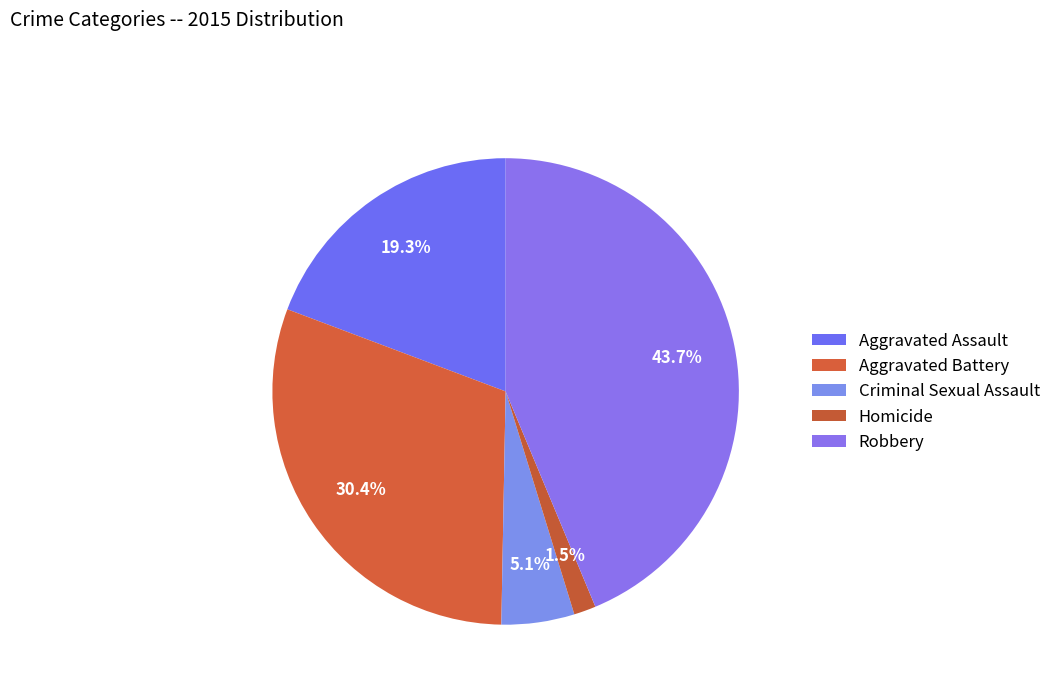

Between Robbery and Homicide, which is larger?

Robbery